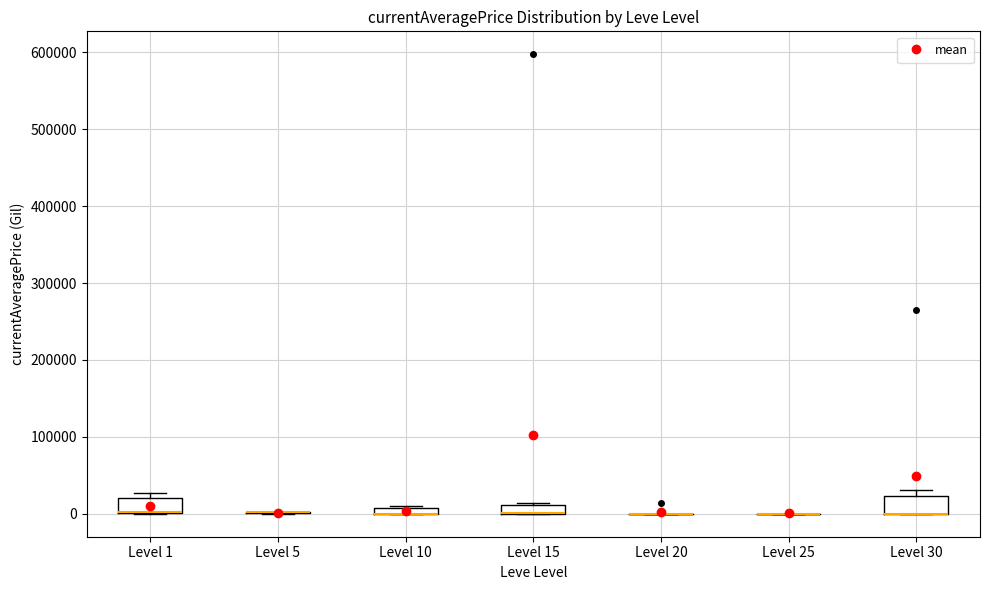

Where is the lower edge of the box for Level 10 on the y-axis? The values are not printed on the chart, so give them approximately, as read against the axis.

0